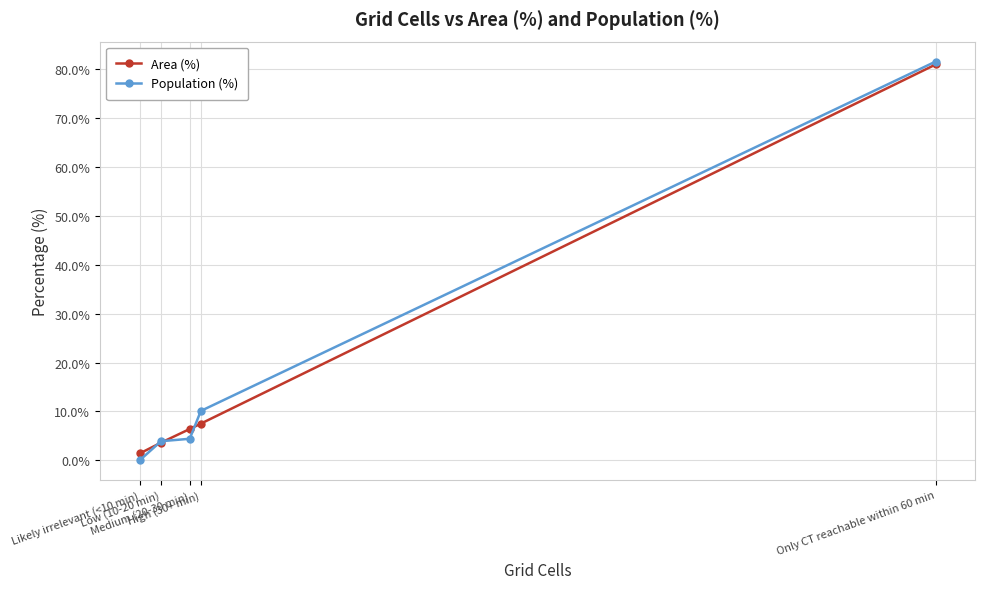

The Area (%) series shows 52.5 at Only CT reachable within 60 min. True or false?

False